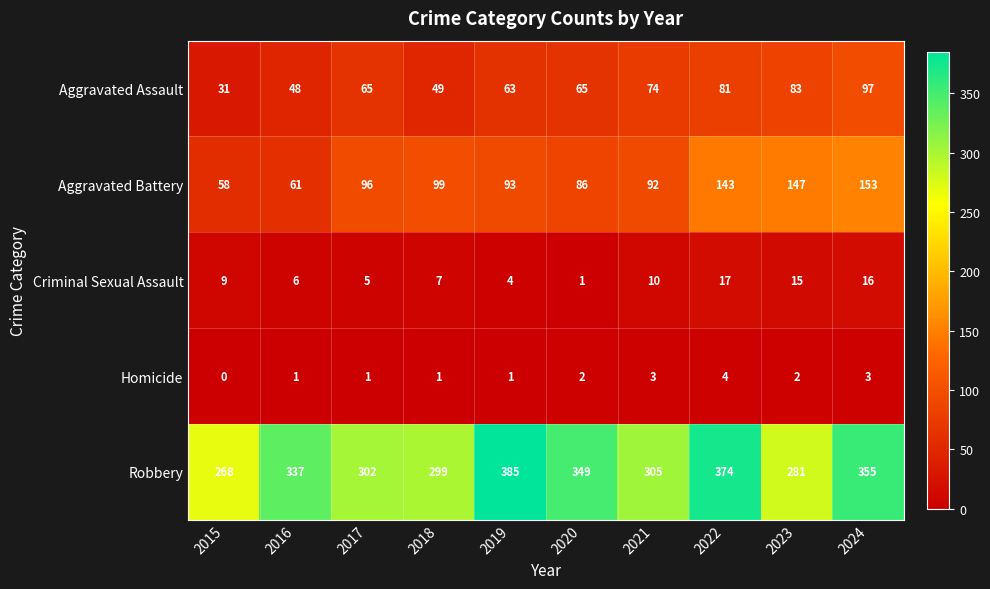

Count the Homicide values in the range 1 to 3.

8